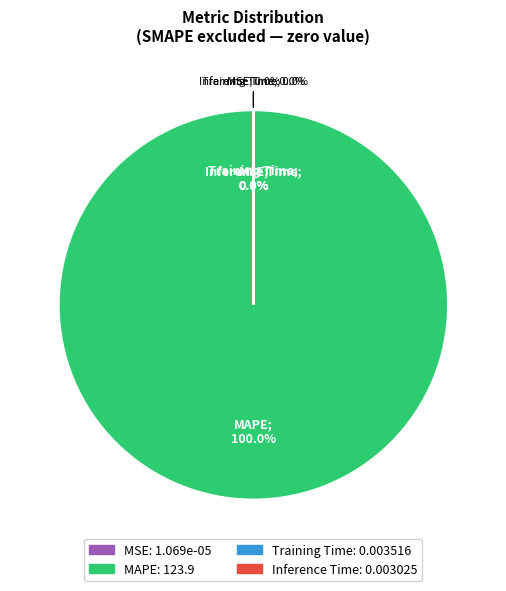

Combined, do MAPE and Inference Time account for over 50%?

Yes